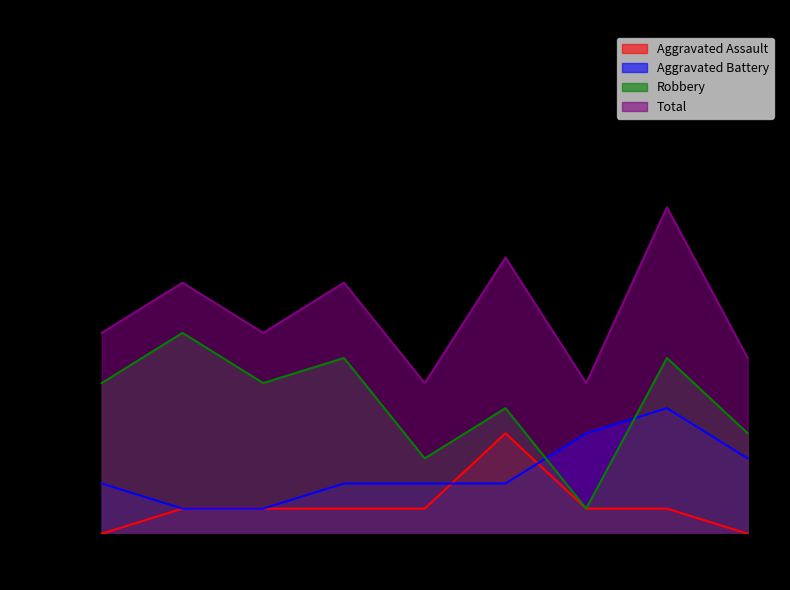

What are all the series names shown in the legend?

Aggravated Assault, Aggravated Battery, Robbery, Total